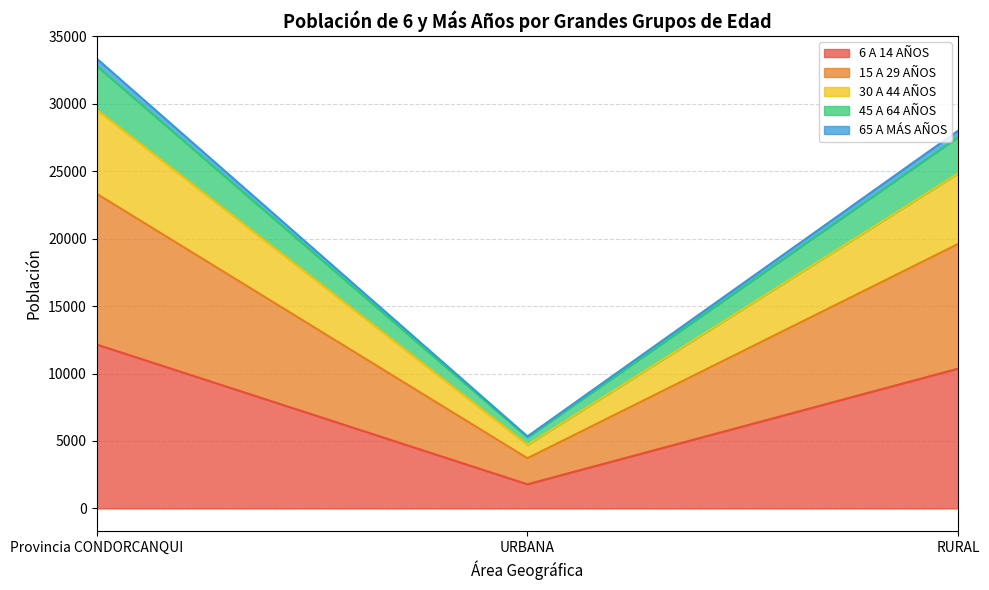

How many lines are shown in the chart?

5